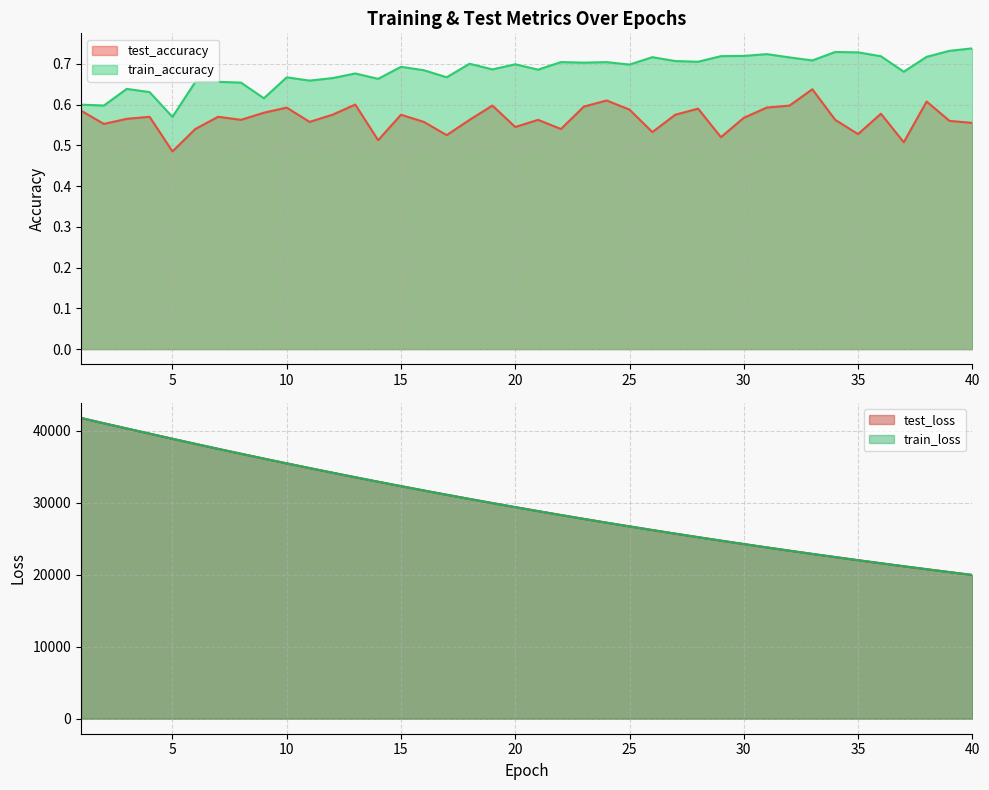

Reading right to left, transcribe all the data shown in this chart.

test_accuracy: 0.6	0.6	0.6	0.5	0.6	0.5	0.6	0.6	0.6	0.6	0.6	0.5	0.6	0.6	0.5	0.6	0.6	0.6	0.5	0.6	0.5	0.6	0.6	0.5	0.6	0.6	0.5	0.6	0.6	0.6	0.6	0.6	0.6	0.6	0.5	0.5	0.6	0.6	0.6	0.6
test_loss: 19968.8	20364.2	20766.8	21176.5	21593.8	22019.0	22451.6	22892.4	23340.6	23797.2	24262.1	24735.6	25217.4	25707.7	26206.5	26714.4	27231.0	27756.9	28292.3	28837.4	29390.4	29953.8	30527.3	31110.3	31702.8	32306.1	32918.4	33541.3	34174.6	34816.3	35469.3	36130.9	36805.6	37487.1	38182.0	38885.2	39602.7	40317.8	41039.0	41780.6
train_accuracy: 0.7	0.7	0.7	0.7	0.7	0.7	0.7	0.7	0.7	0.7	0.7	0.7	0.7	0.7	0.7	0.7	0.7	0.7	0.7	0.7	0.7	0.7	0.7	0.7	0.7	0.7	0.7	0.7	0.7	0.7	0.7	0.6	0.7	0.7	0.7	0.6	0.6	0.6	0.6	0.6
train_loss: 19968.0	20363.4	20766.0	21175.9	21593.2	22018.3	22451.0	22891.7	23339.9	23796.5	24261.4	24734.6	25216.7	25707.1	26205.7	26713.7	27230.3	27756.3	28291.4	28836.5	29389.8	29953.3	30526.5	31109.3	31702.0	32305.1	32917.5	33540.5	34173.6	34815.3	35468.4	36130.3	36804.4	37486.5	38181.1	38884.3	39601.7	40316.9	41039.6	41777.0